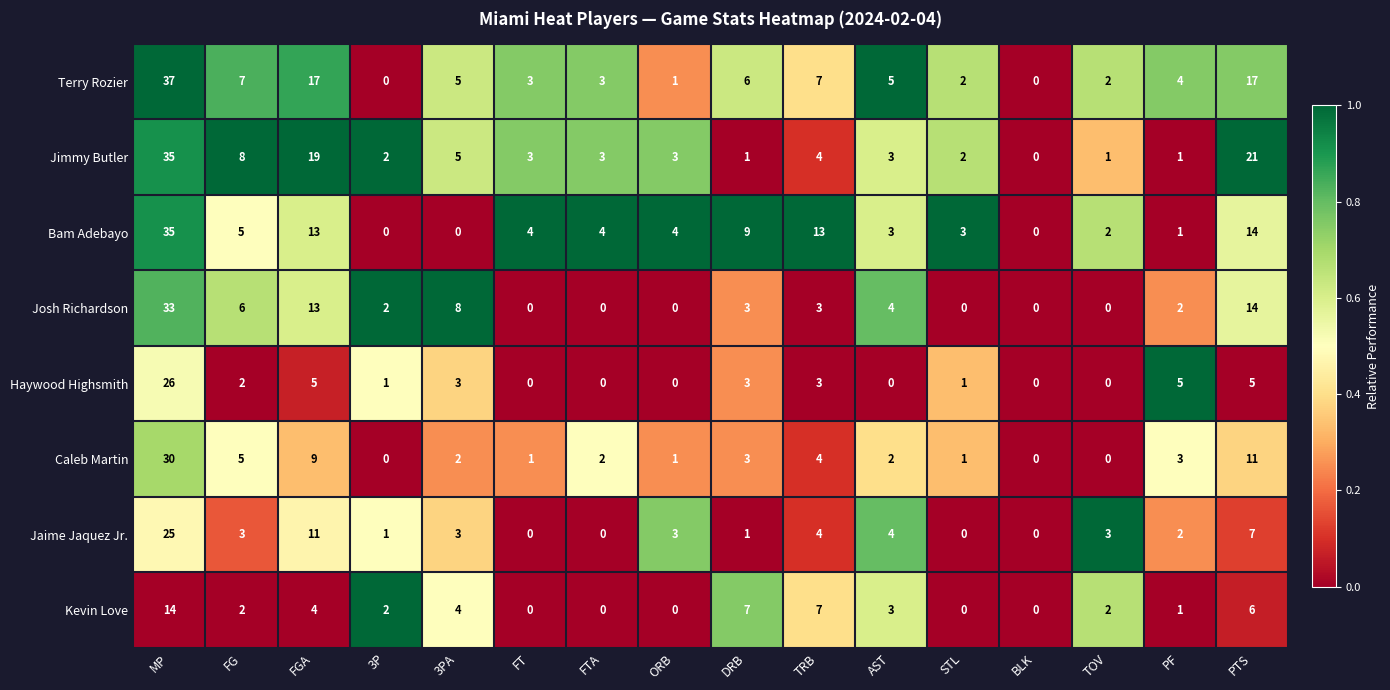

What is the difference between the Caleb Martin values at 3P and PTS?

11